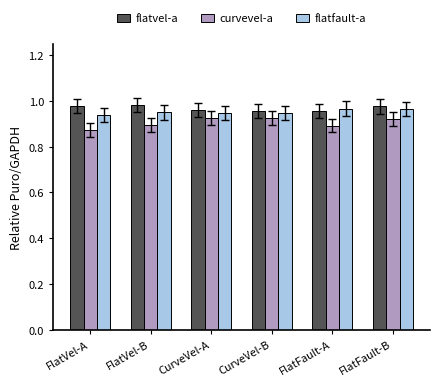

Count the curvevel-a values in the range 0 to 1.

6